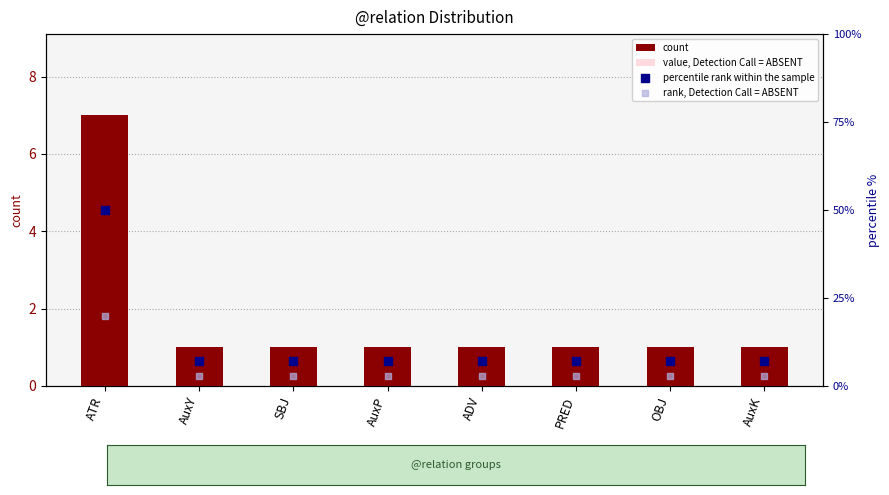

What are all the series names shown in the legend?

count, value, Detection Call = ABSENT, percentile rank within the sample, rank, Detection Call = ABSENT